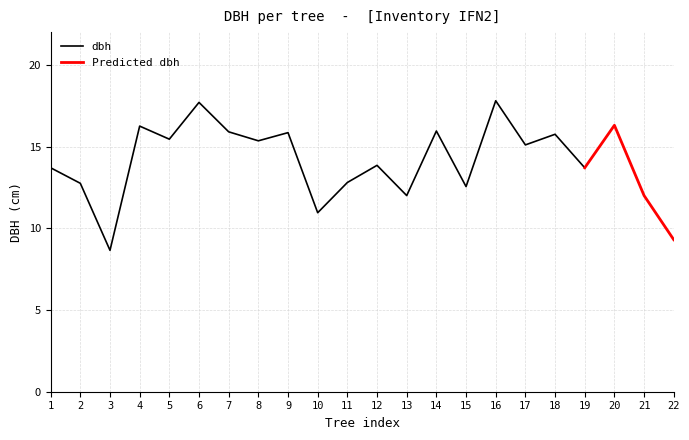

What is the highest value of the dbh series?

17.8